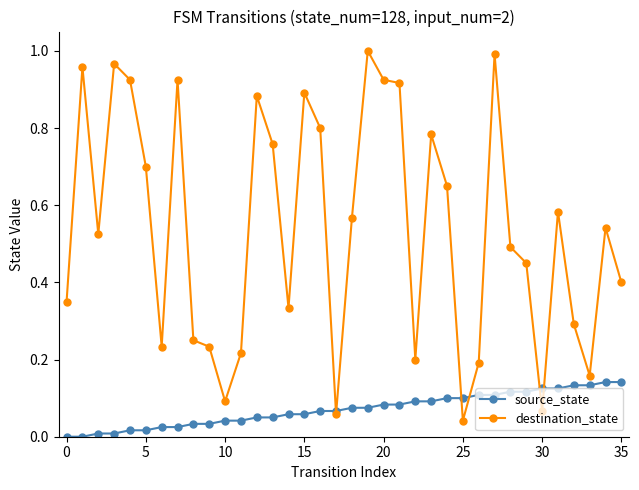

Rank the series by their average value, from lowest to highest.

source_state, destination_state